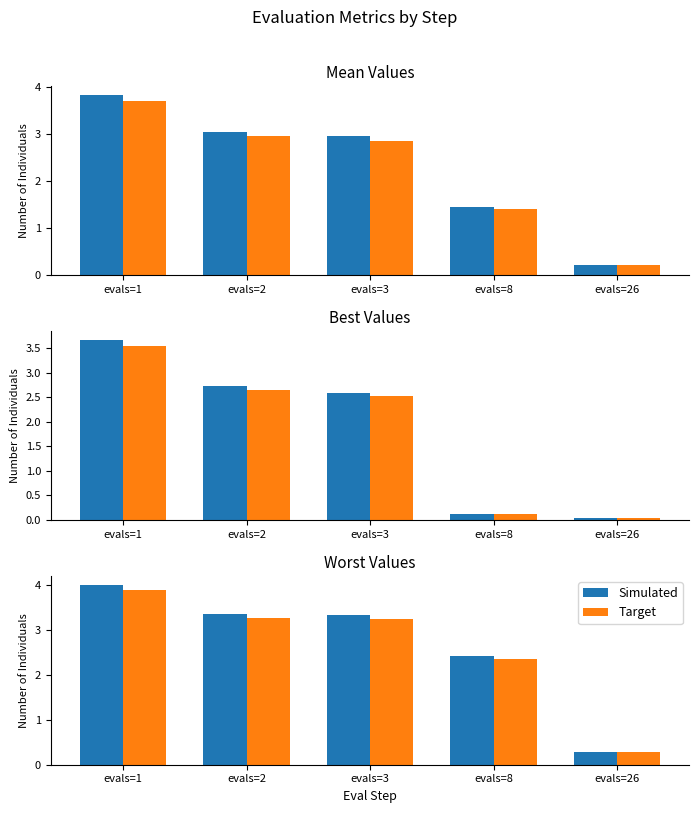

What is the average value of the Simulated series?

2.7